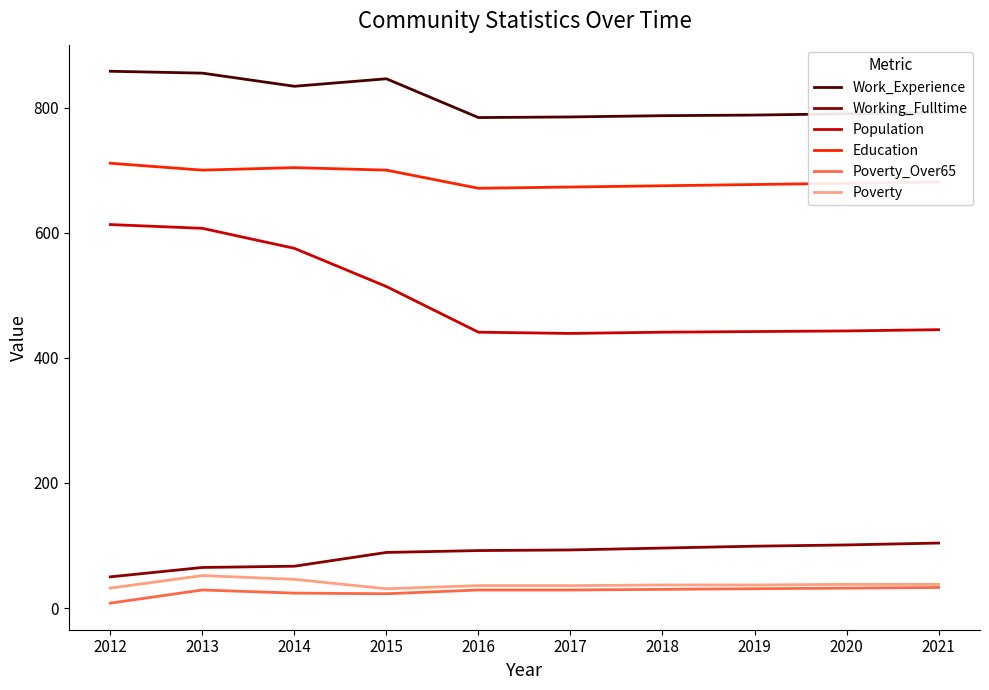

True or false: Working_Fulltime and Work_Experience intersect in this chart.

False